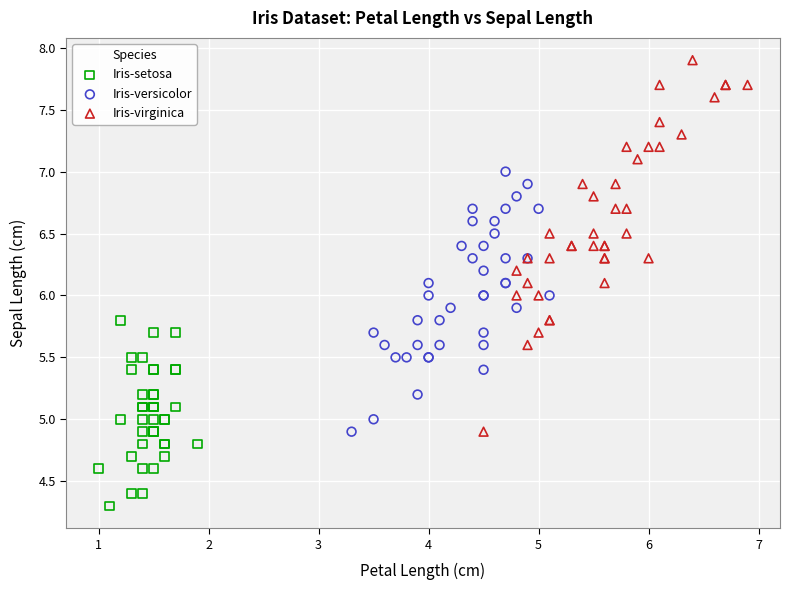

What are all the series names shown in the legend?

Iris-setosa, Iris-versicolor, Iris-virginica